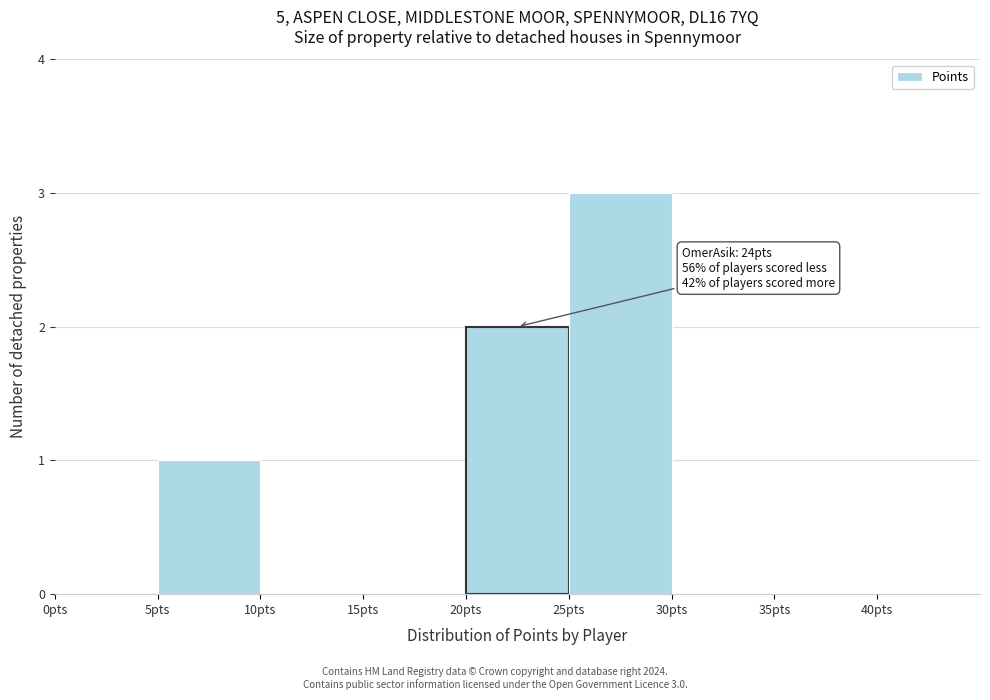

Over which range of the x-axis is the bar tallest?

25 to 30